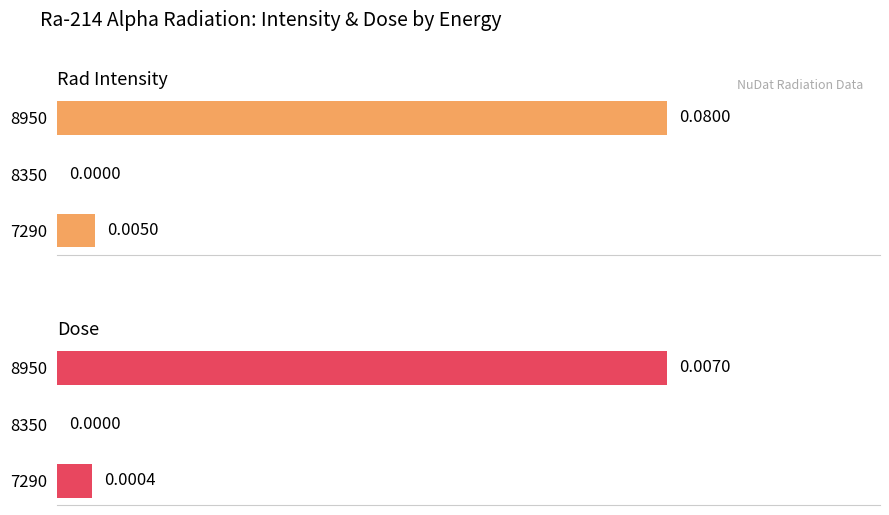

What is the maximum value shown in the chart?

0.1